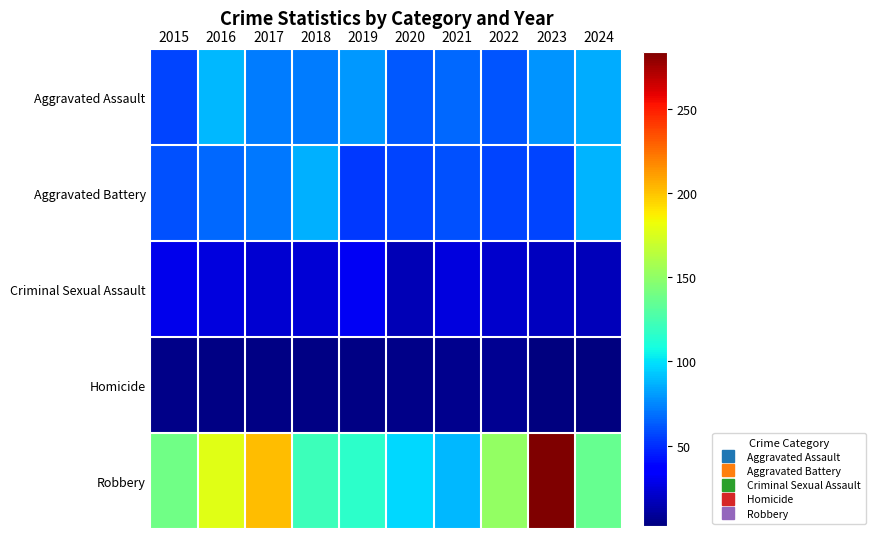

How many series are shown in this chart?

5